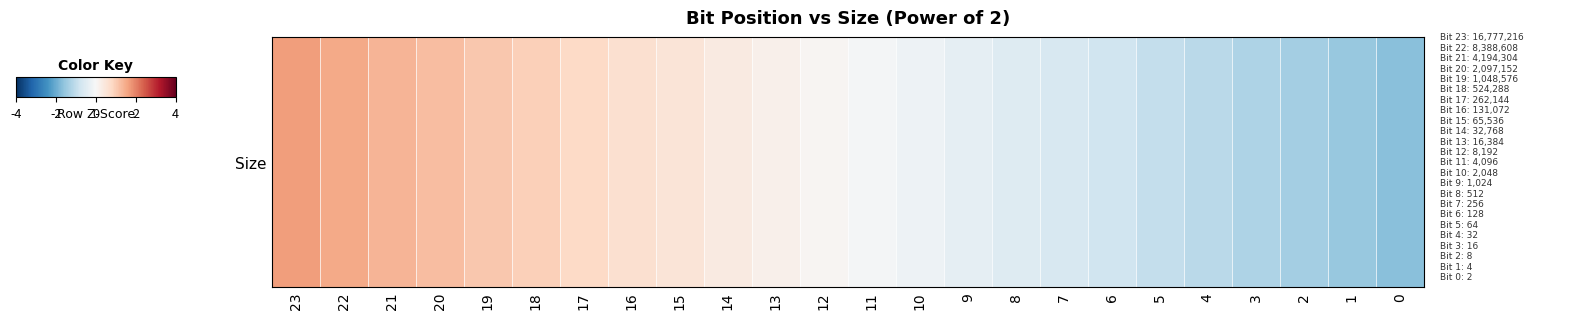

Reading left to right, extract all data points from this chart.

23=1.7	22=1.5	21=1.4	20=1.2	19=1.1	18=0.9	17=0.8	16=0.7	15=0.5	14=0.4	13=0.2	12=0.1	11=-0.1	10=-0.2	9=-0.4	8=-0.5	7=-0.7	6=-0.8	5=-0.9	4=-1.1	3=-1.2	2=-1.4	1=-1.5	0=-1.7